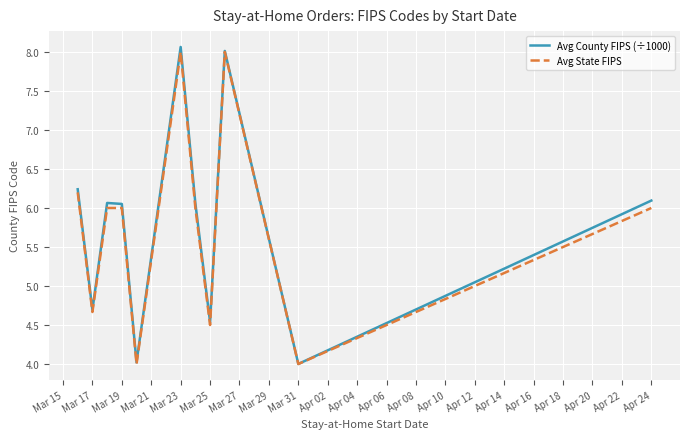

What is the greatest value displayed?

8.1